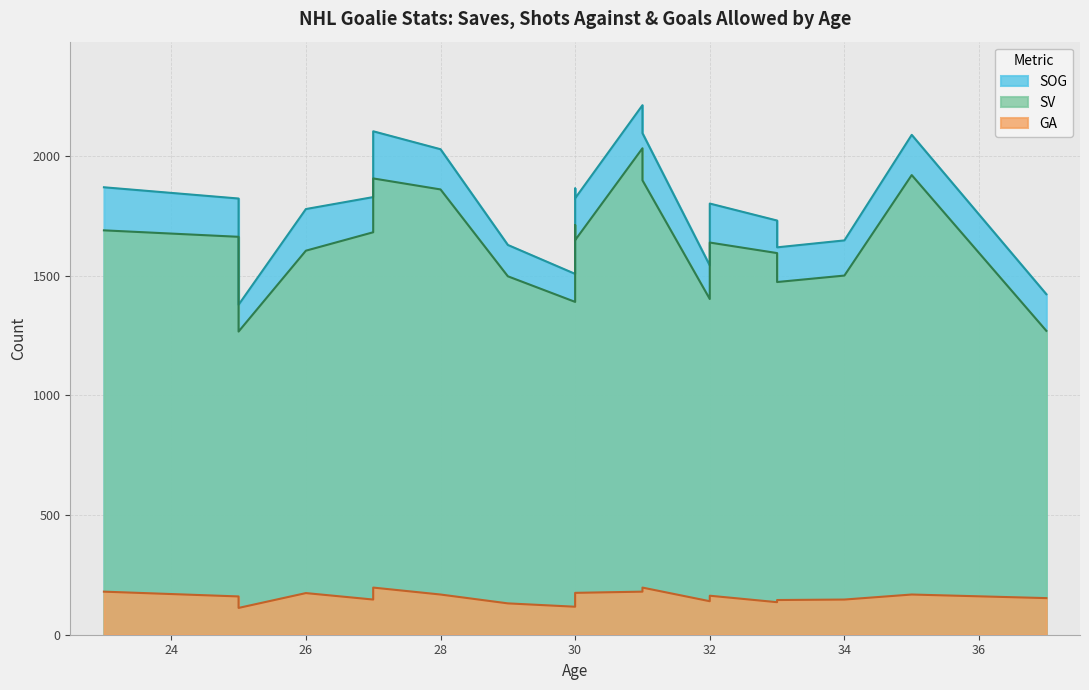

Is the value of SOG at 23 greater than the value of GA at 32?

Yes